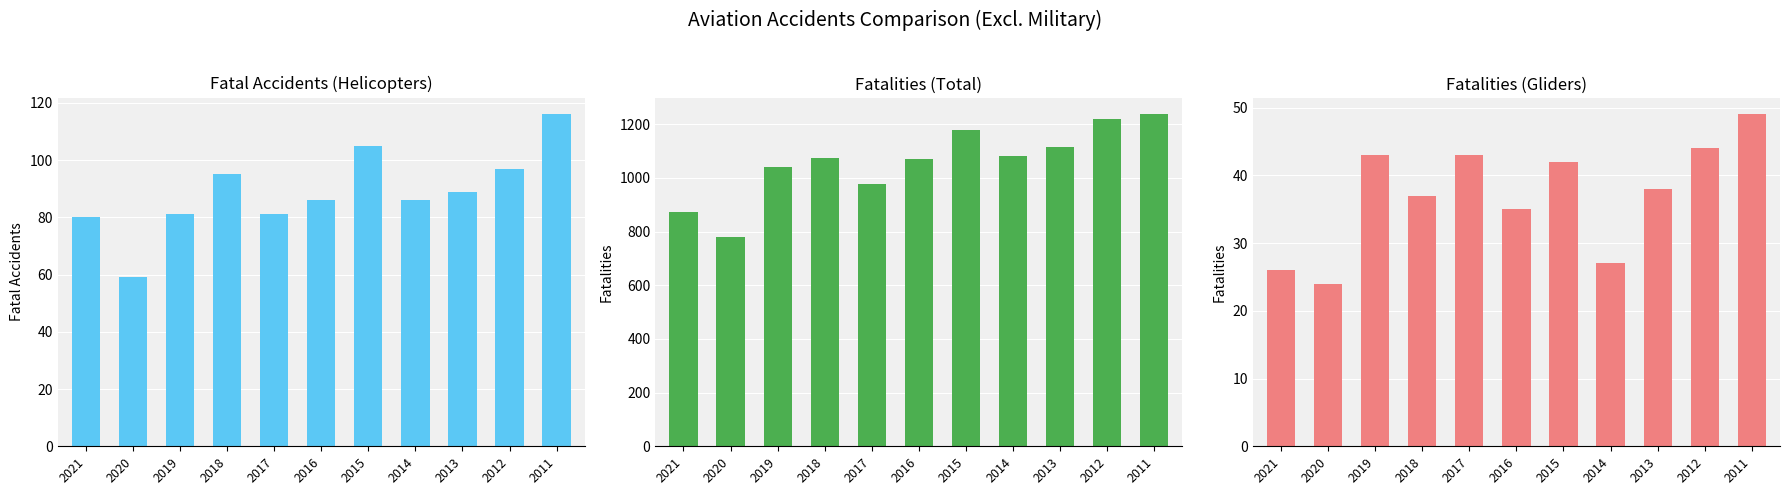

What is the value of the Fatal accidents (Helicopters) bar at the 8th from the left?

86